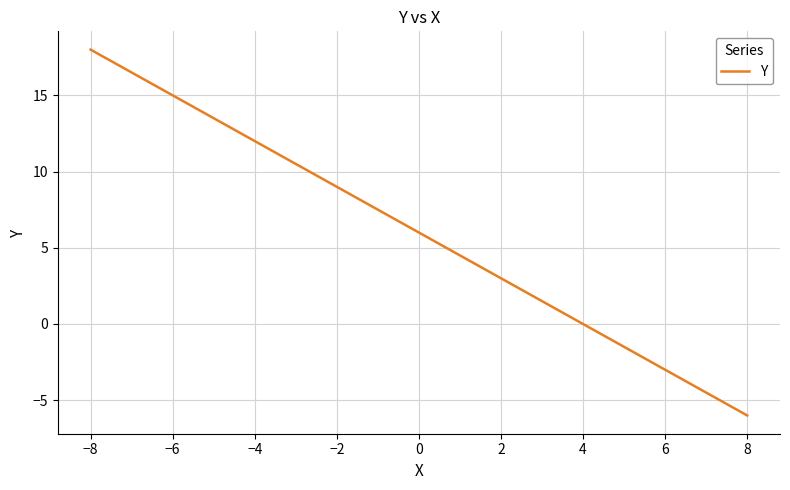

True or false: the data has more than 1 interior local peaks.

False